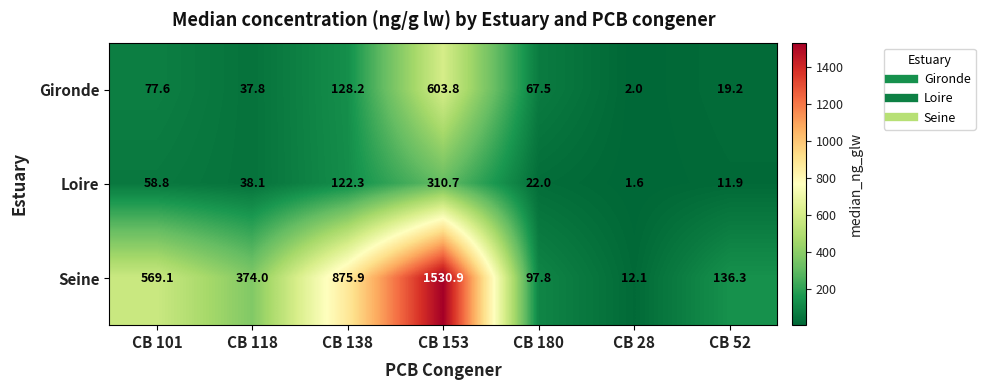

What is the sum of the Loire values at CB 52 and CB 118?

50.0